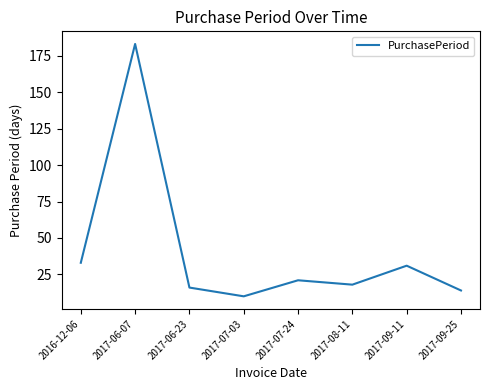

True or false: the data shows 16 at 2017-06-23.

True